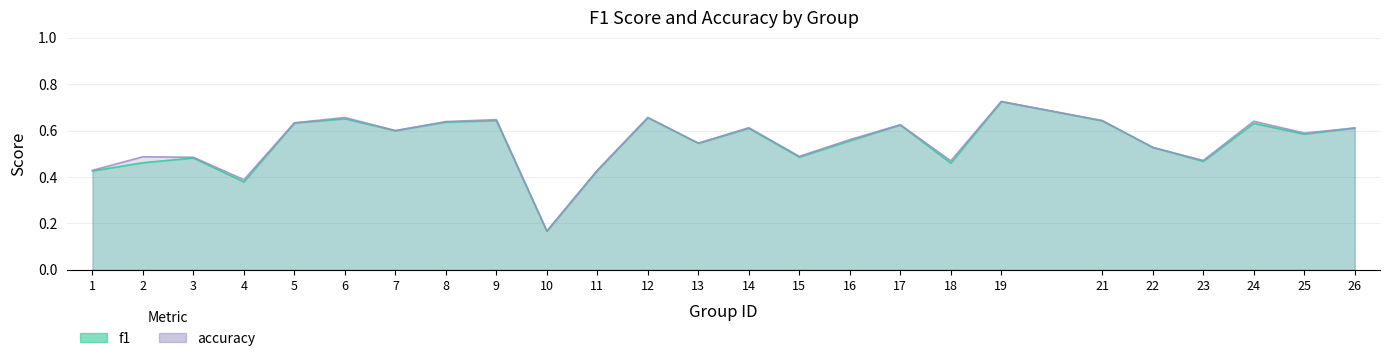

How many lines are shown in the chart?

2